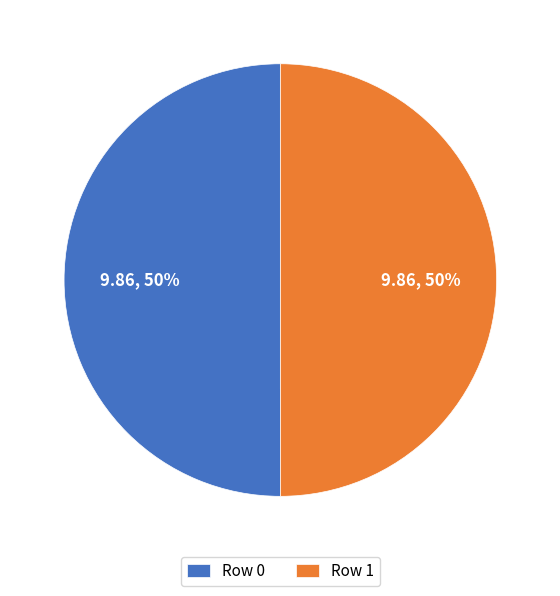

To the nearest percent, what is the combined percentage of Row 1 and Row 0?

100%